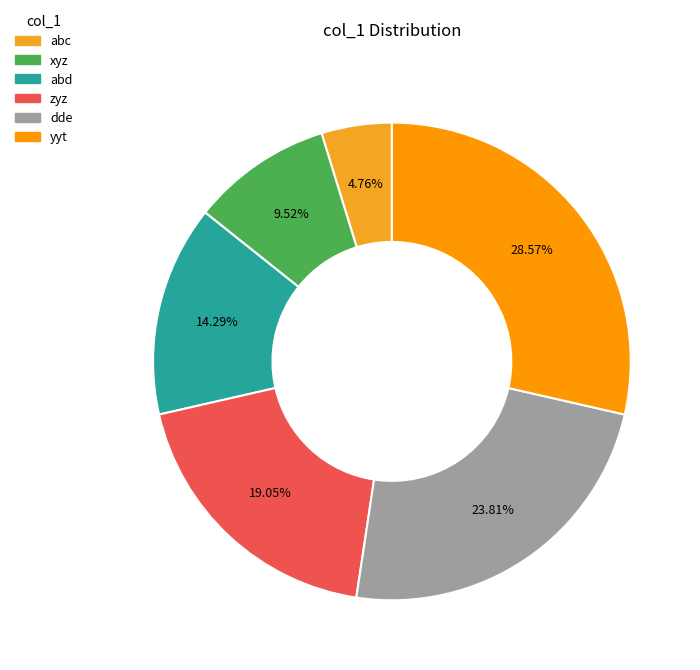

Count the number of slices in the pie.

6